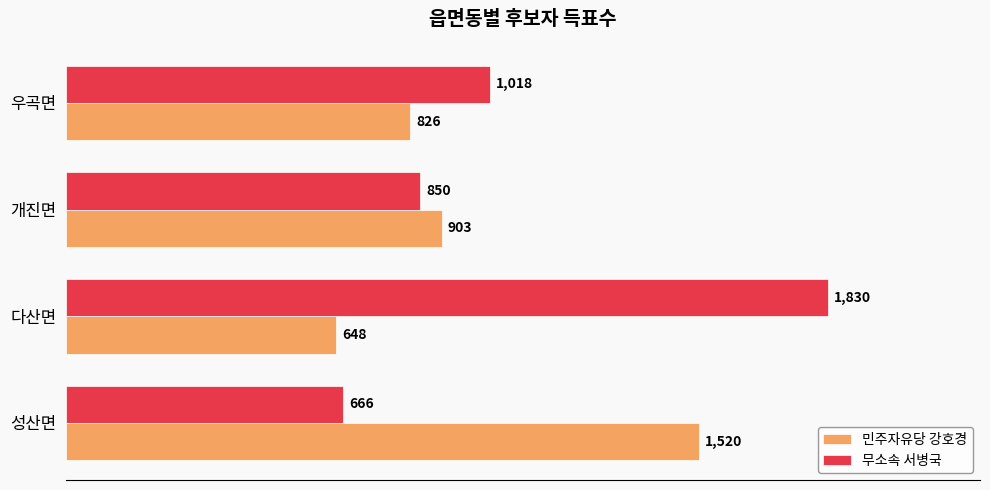

What are all the series names shown in the legend?

민주자유당 강호경, 무소속 서병국